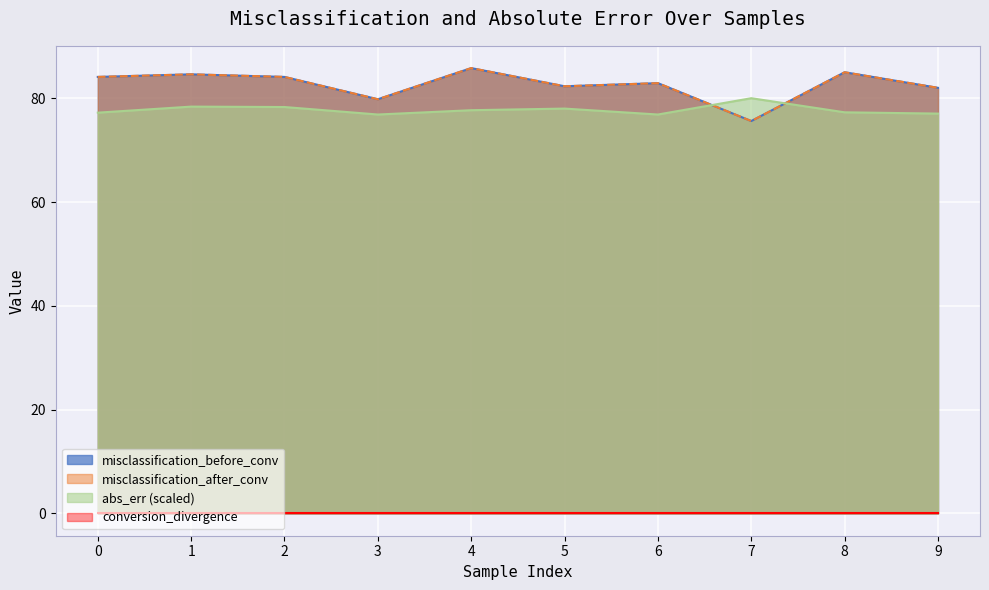

Which category has the highest value in the abs_err series?

7